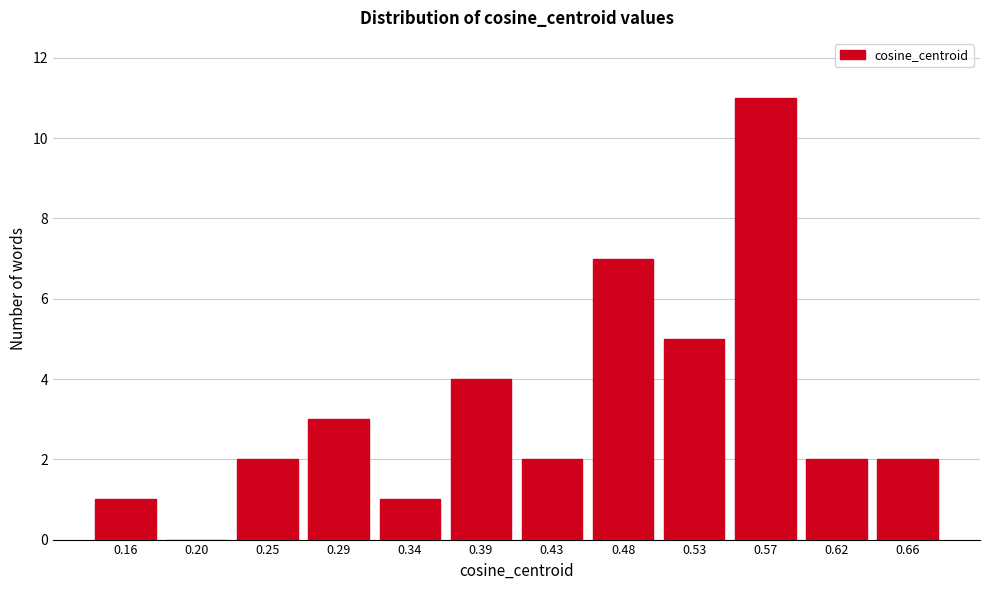

Reading right to left, list all the values displayed in this chart.

0.66=2	0.62=2	0.57=11	0.53=5	0.48=7	0.43=2	0.39=4	0.34=1	0.29=3	0.25=2	0.20=0	0.16=1